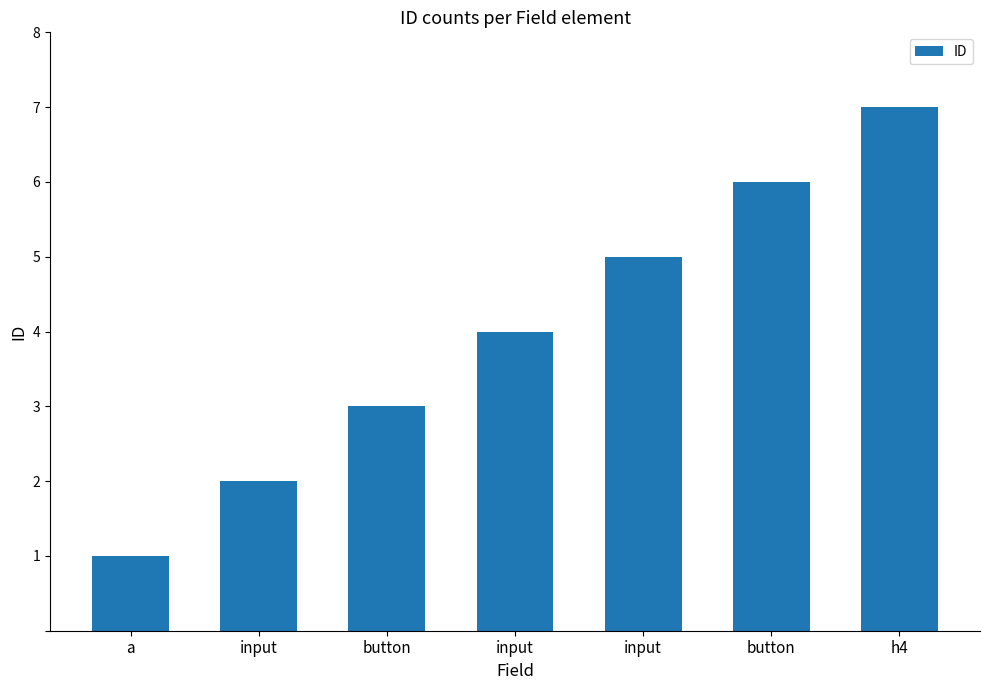

Where is the data nearest to the value 4?

input